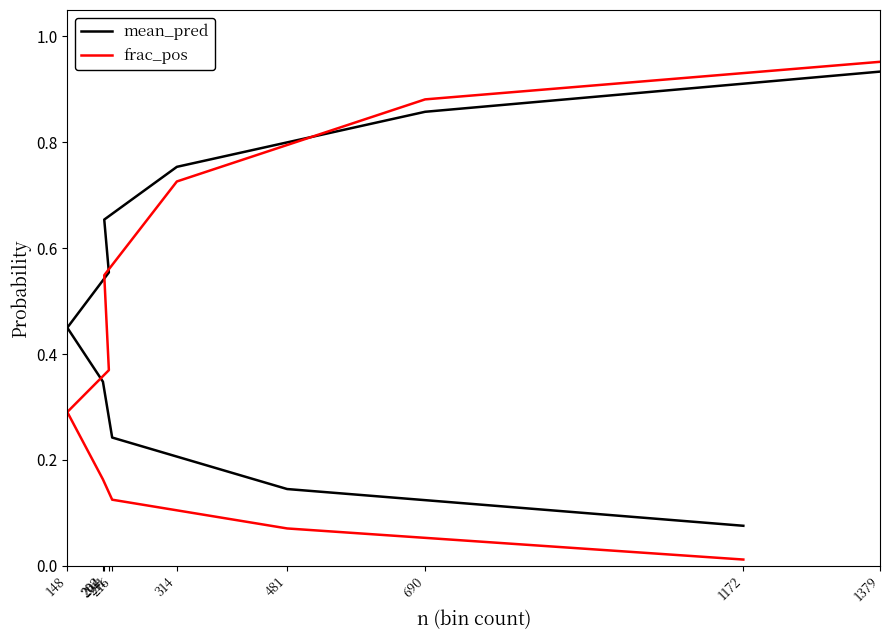

Which has a higher value, 202 or 1172?

202